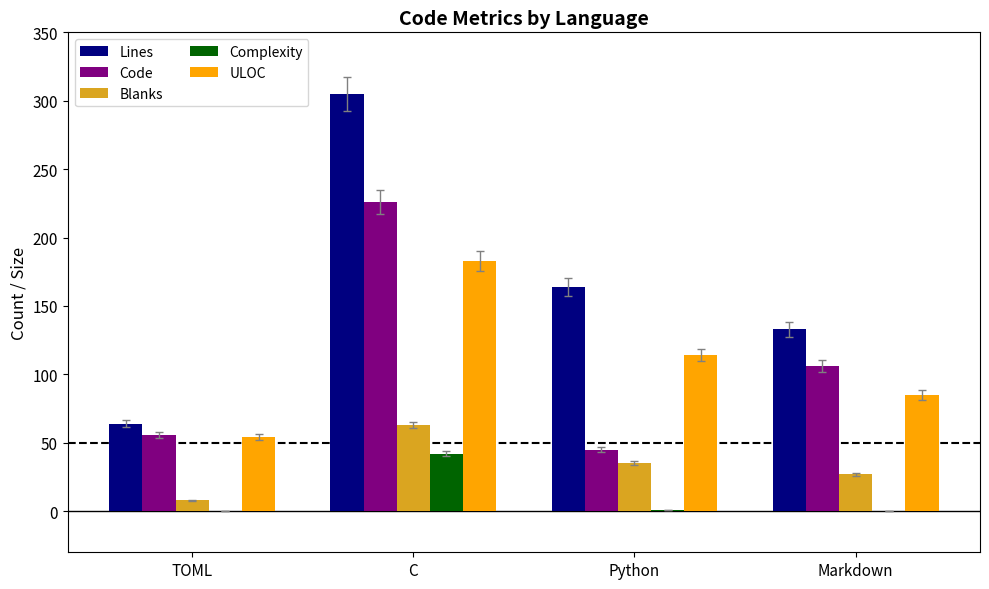

The value of Code at Python is 45. True or false?

True